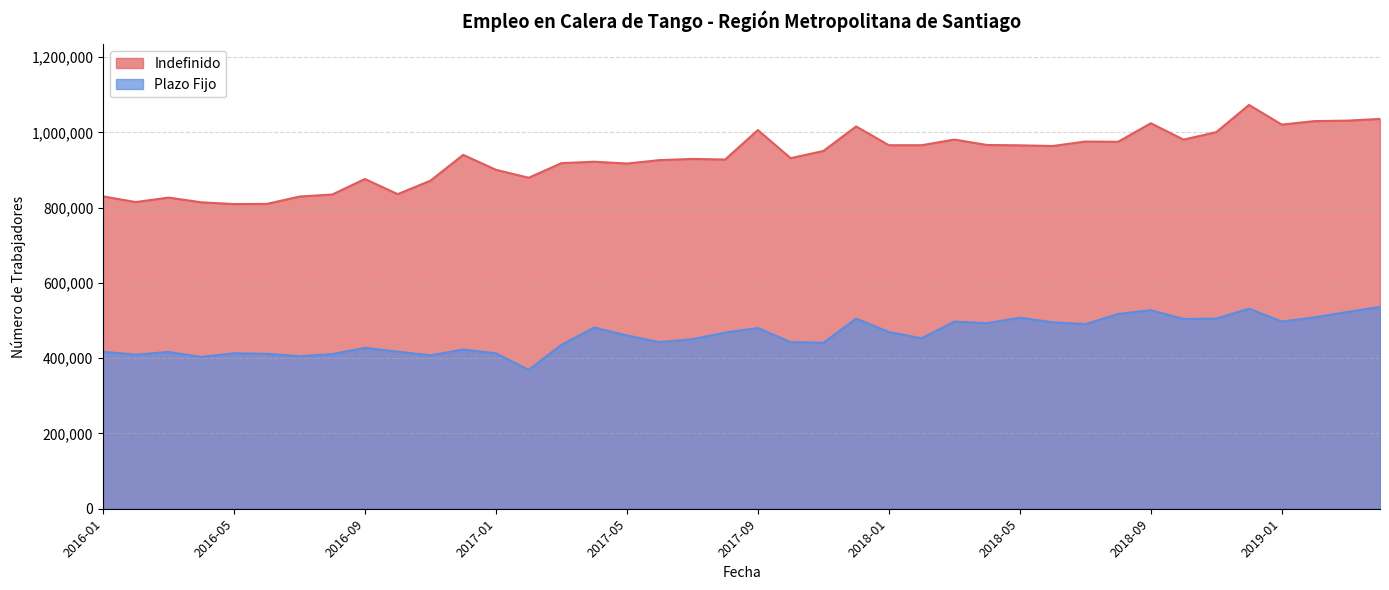

What position from the right is 2017-05?

24